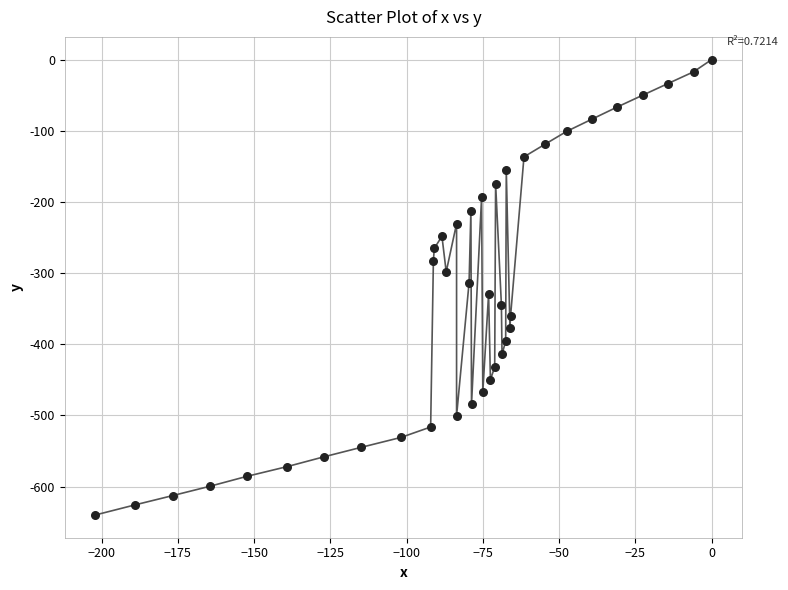

What is the range of Y values (max minus min)?

639.9